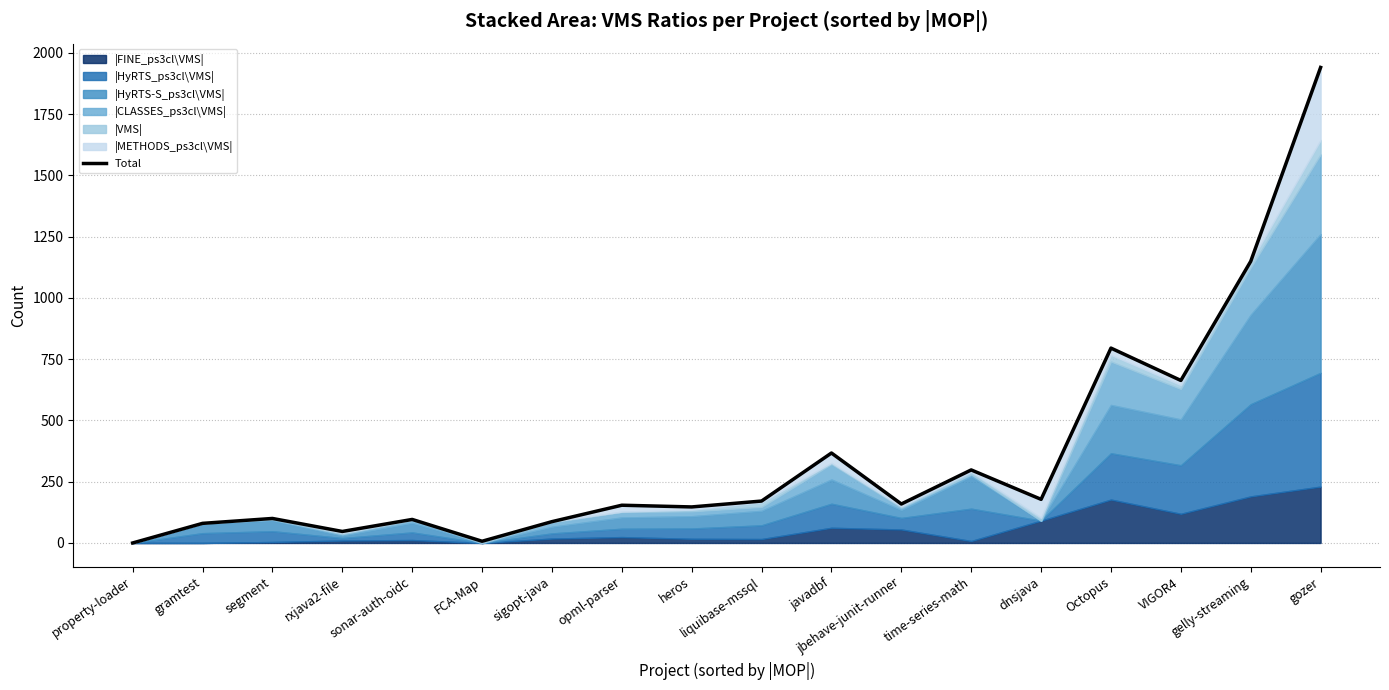

What is the change in value from gramtest to gelly-streaming?

+1069